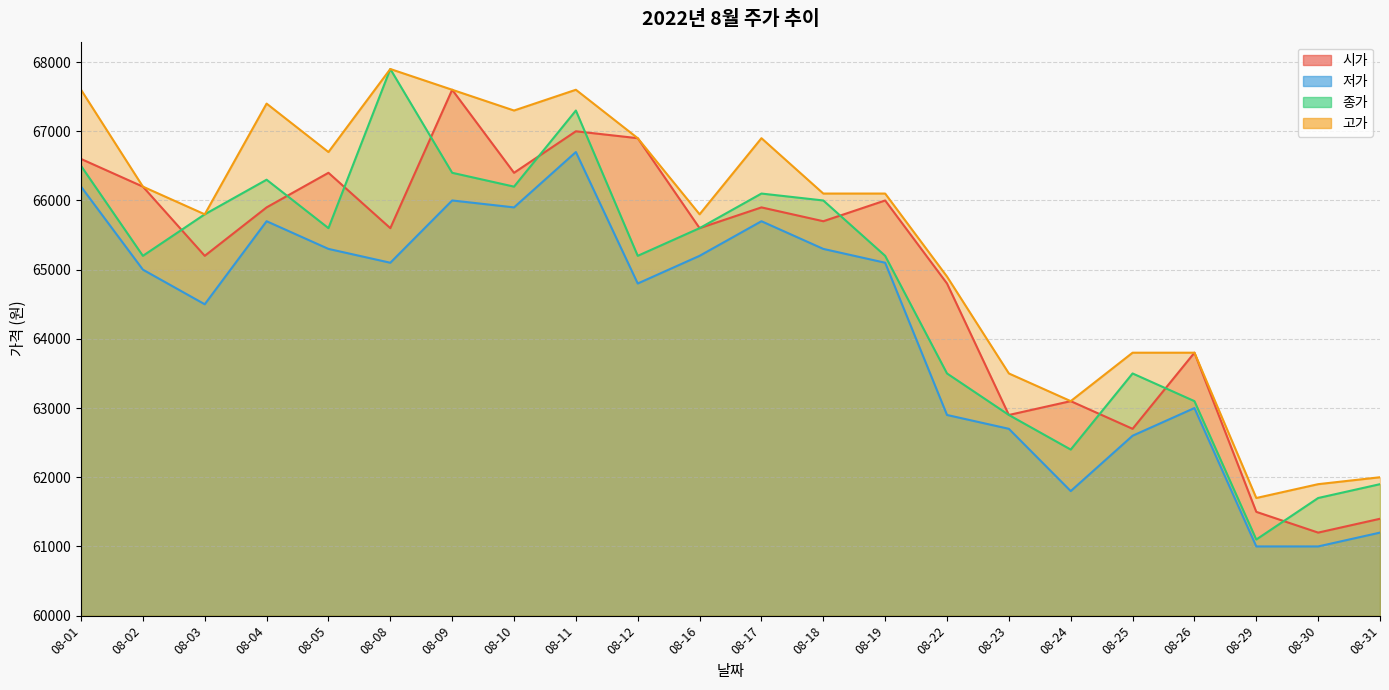

Reading left to right, extract all data points from this chart.

시가: 66600	66200	65200	65900	66400	65600	67600	66400	67000	66900	65600	65900	65700	66000	64800	62900	63100	62700	63800	61500	61200	61400
저가: 66200	65000	64500	65700	65300	65100	66000	65900	66700	64800	65200	65700	65300	65100	62900	62700	61800	62600	63000	61000	61000	61200
종가: 66500	65200	65800	66300	65600	67900	66400	66200	67300	65200	65600	66100	66000	65200	63500	62900	62400	63500	63100	61100	61700	61900
고가: 67600	66200	65800	67400	66700	67900	67600	67300	67600	66900	65800	66900	66100	66100	64900	63500	63100	63800	63800	61700	61900	62000